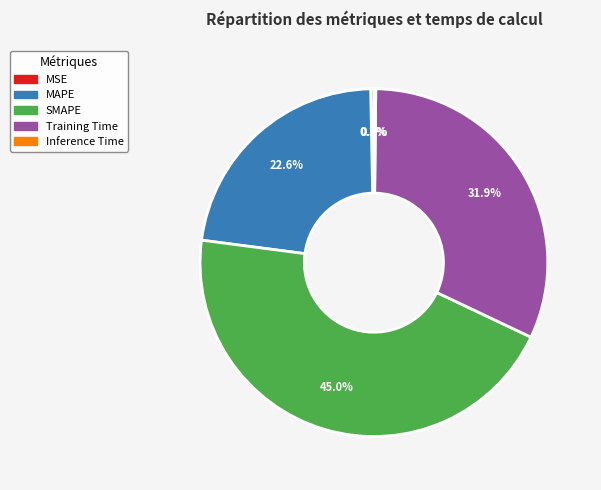

Is the sum of MAPE and SMAPE greater than half?

Yes